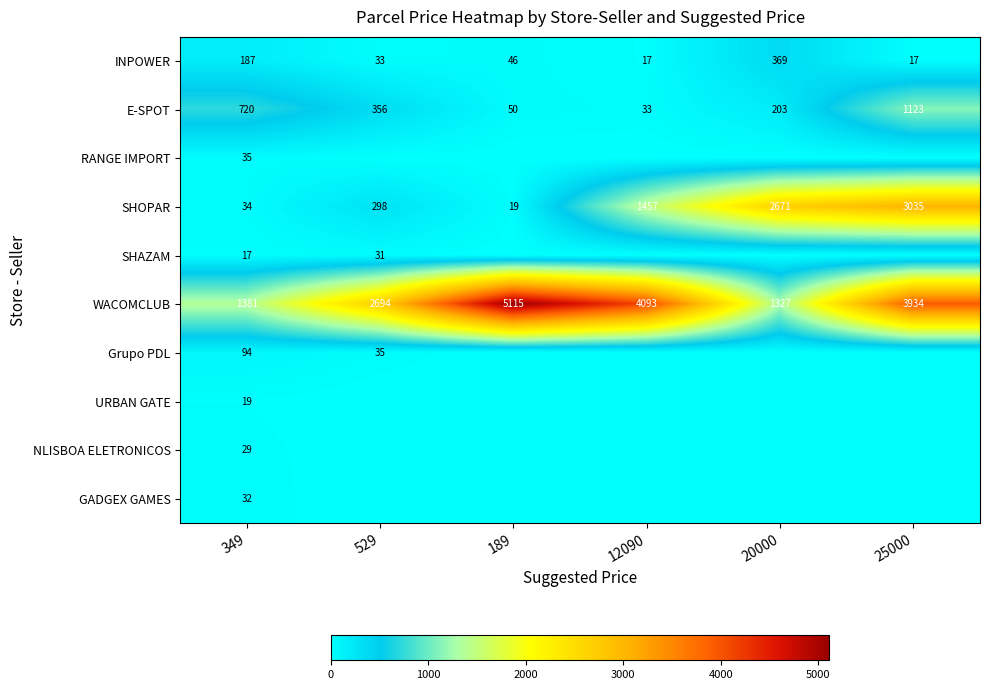

What is the spread (max minus min) of values at 349?

1364